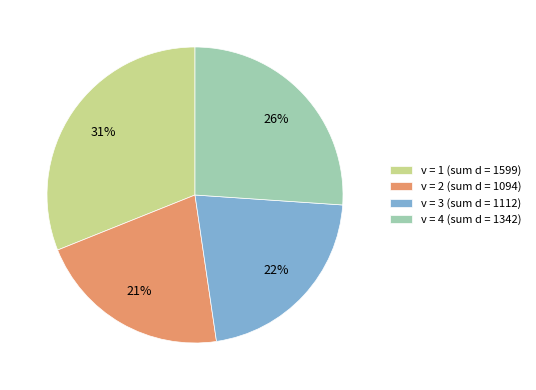

Which slice is the largest?

v = 1 (sum d = 1599)